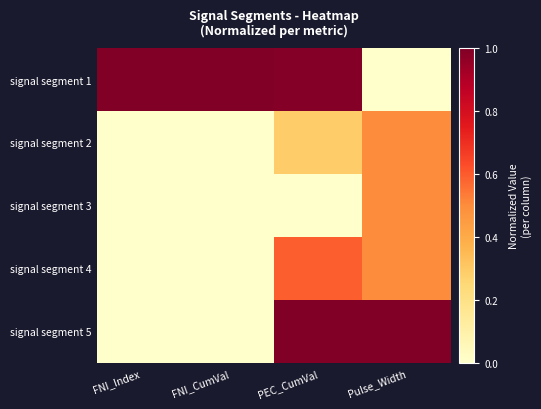

Reading right to left, extract all data points from this chart.

signal segment 1: Pulse_Width=0.0	PEC_CumVal=1.0	FNI_CumVal=1.0	FNI_Index=1.0
signal segment 2: Pulse_Width=0.5	PEC_CumVal=0.3	FNI_CumVal=0.0	FNI_Index=0.0
signal segment 3: Pulse_Width=0.5	PEC_CumVal=0.0	FNI_CumVal=0.0	FNI_Index=0.0
signal segment 4: Pulse_Width=0.5	PEC_CumVal=0.6	FNI_CumVal=0.0	FNI_Index=0.0
signal segment 5: Pulse_Width=1.0	PEC_CumVal=1.0	FNI_CumVal=0.0	FNI_Index=0.0